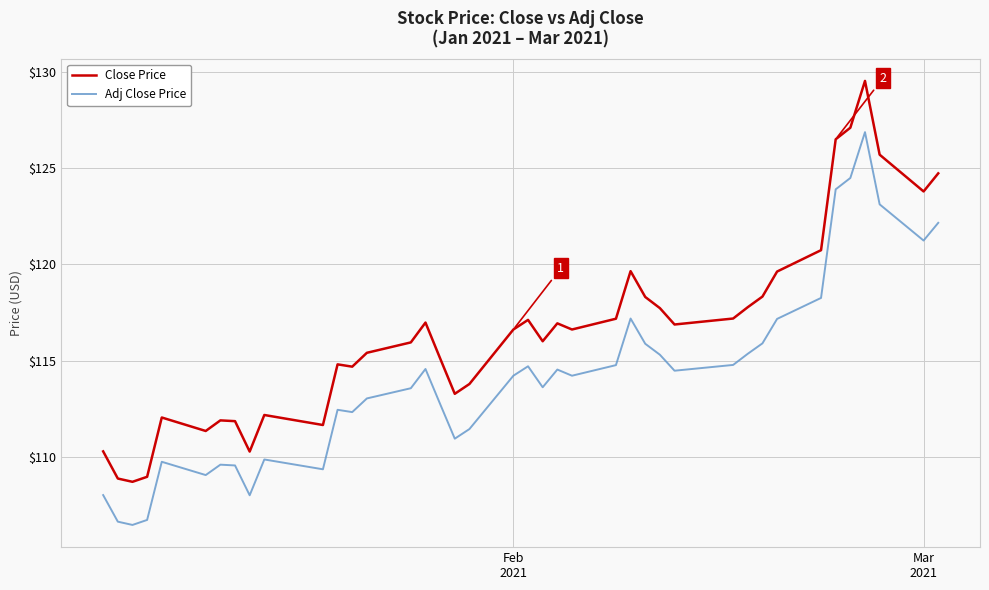

What are all the series names shown in the legend?

Close Price, Adj Close Price